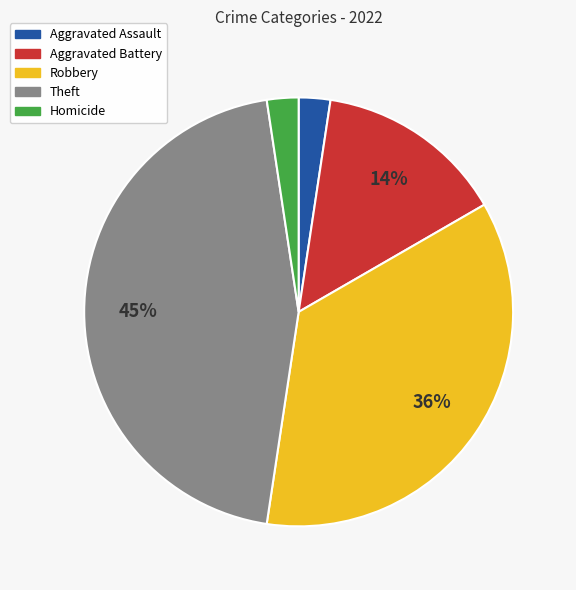

Does Aggravated Battery account for over 50% of the chart?

No